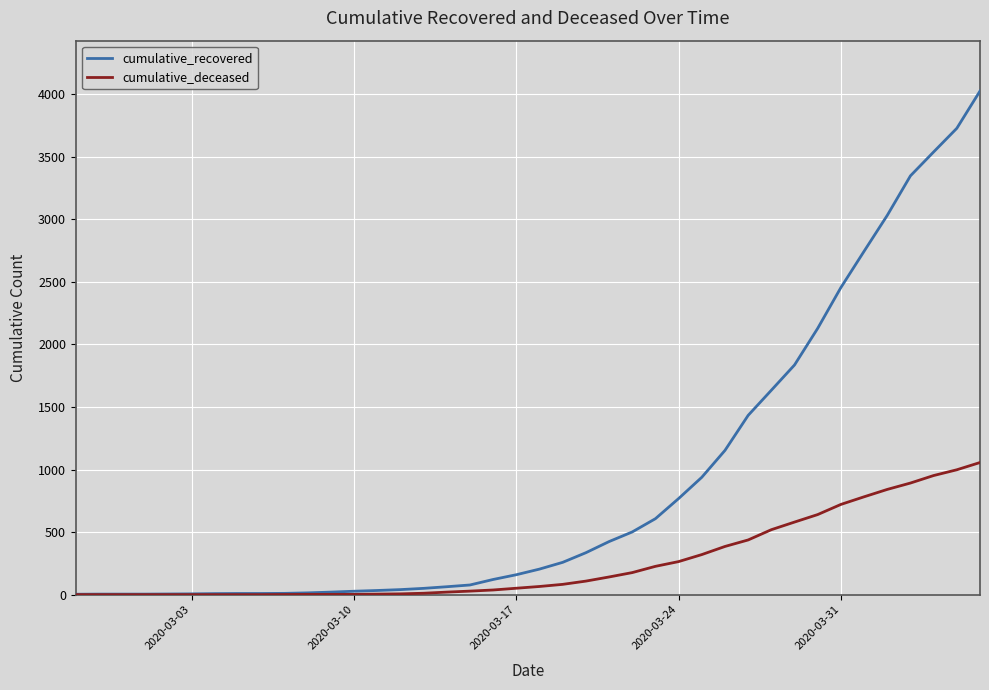

Which series has the largest total across all categories?

cumulative_recovered